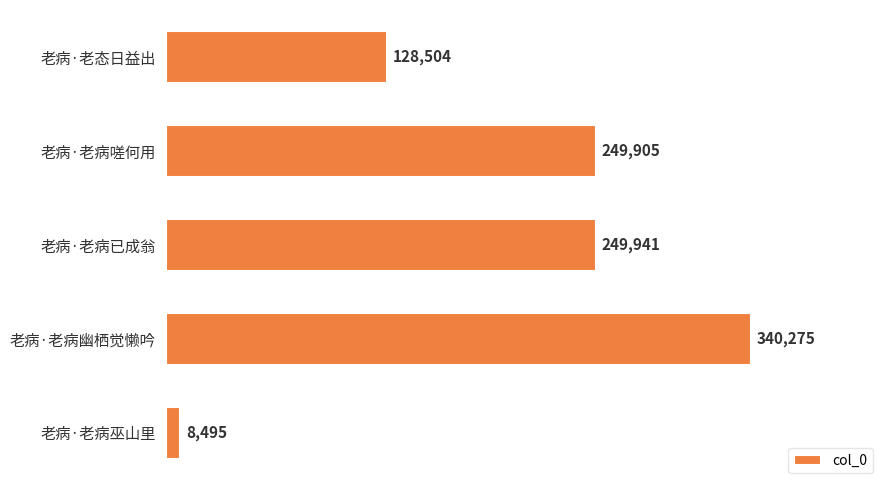

Which label corresponds to the largest value in the chart?

老病·老病幽栖觉懒吟